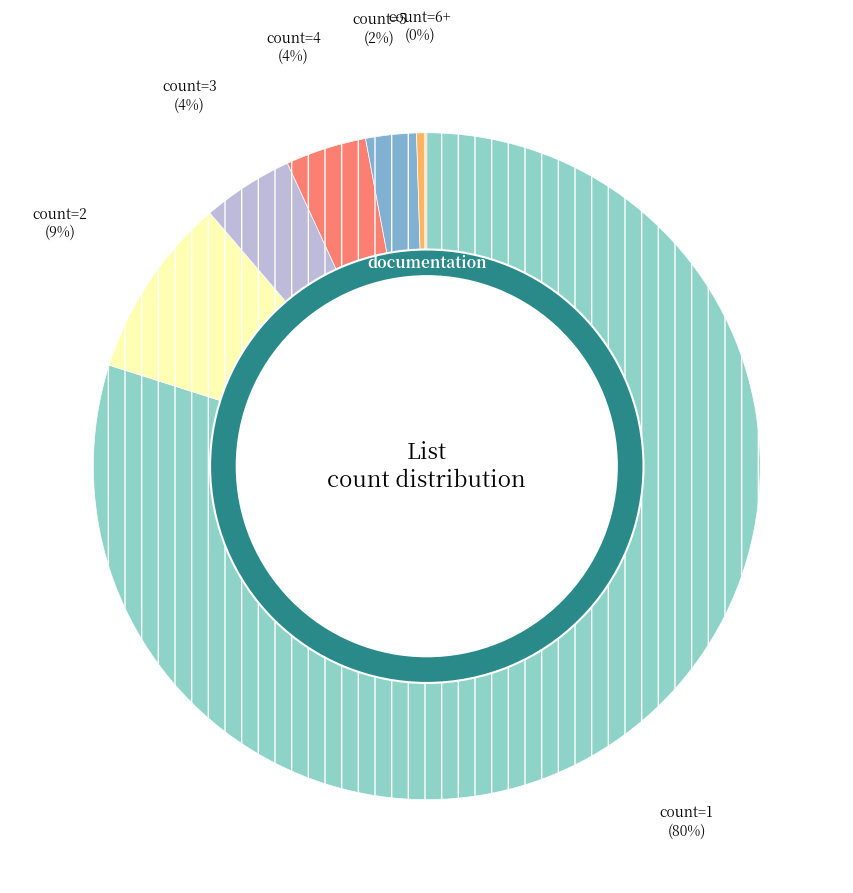

How many slices are in this pie chart?

6